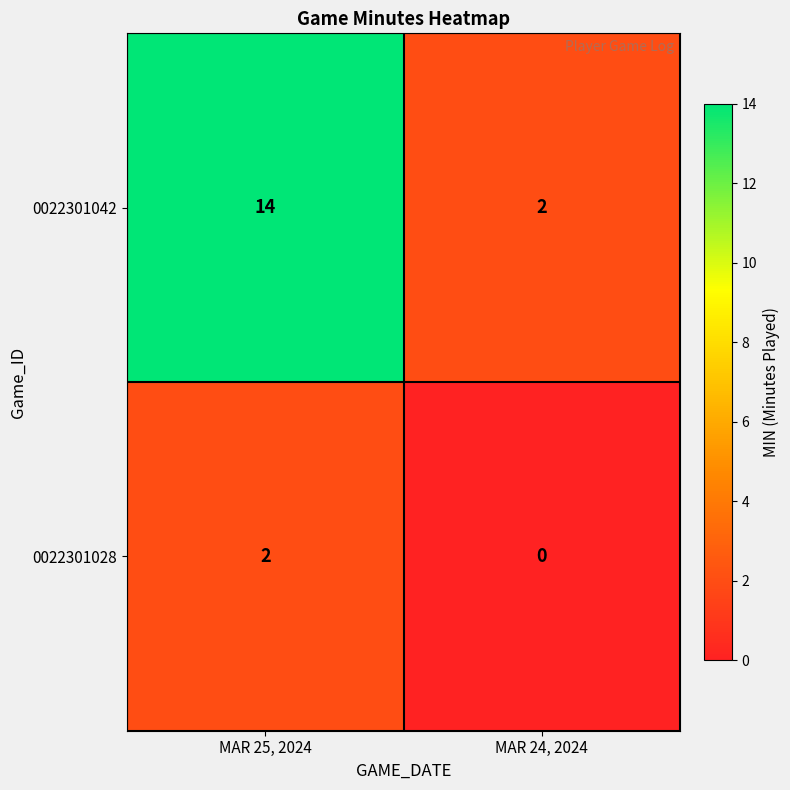

Which category has the lowest value in the 0022301042 series?

MAR 24, 2024